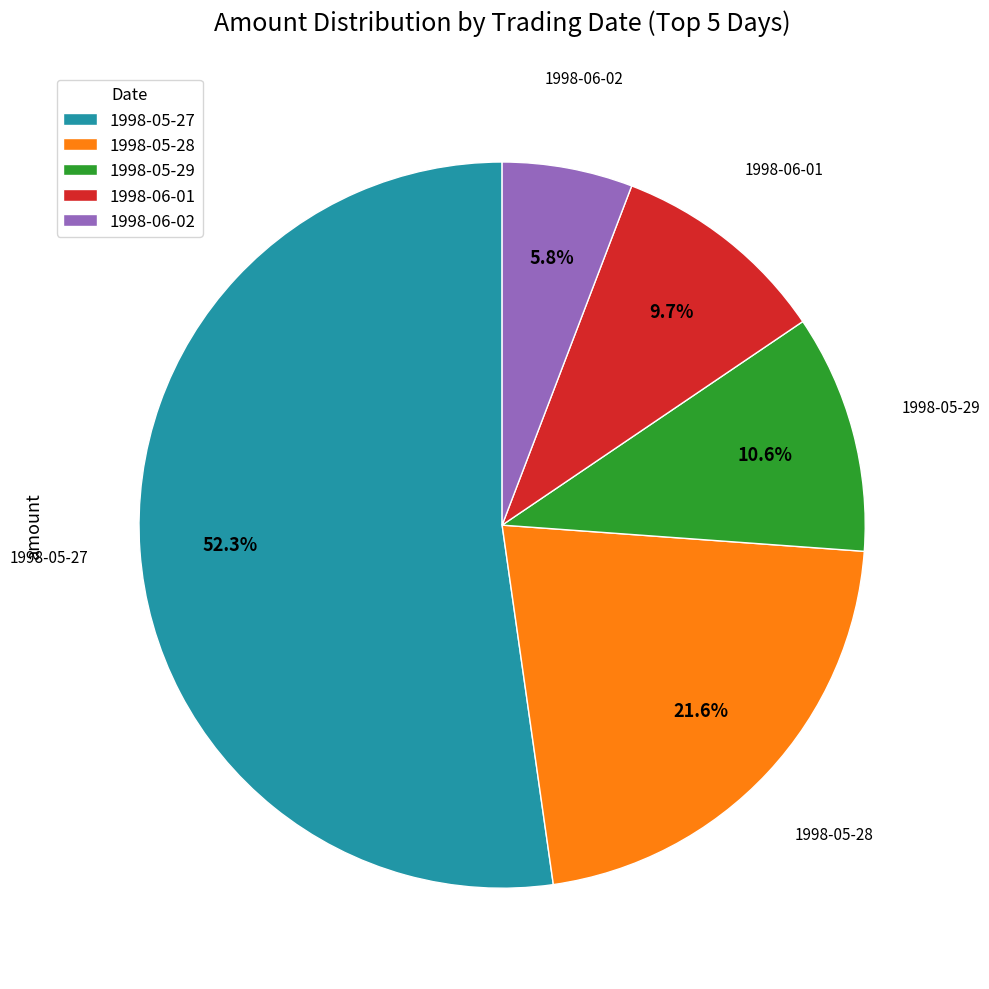

To the nearest percent, what is the difference between the largest and smallest slice percentages?

46%